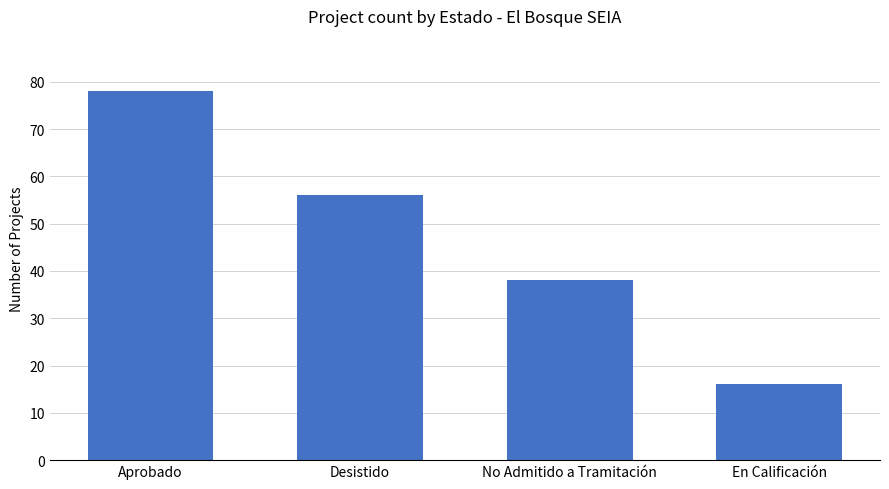

The chart shows a value of 56 at Desistido. True or false?

True